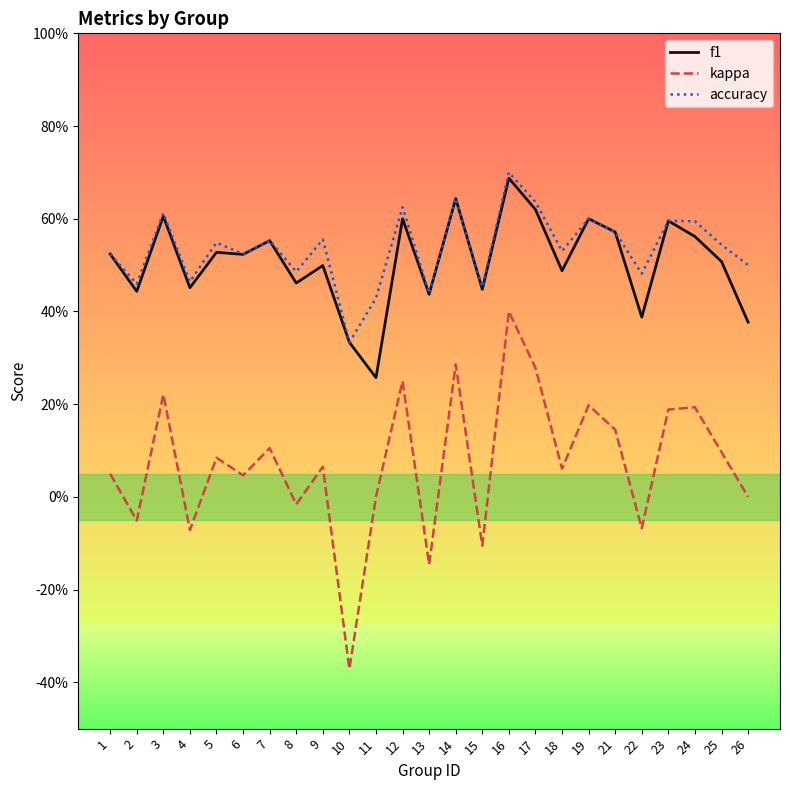

What is the maximum value for accuracy?

0.7